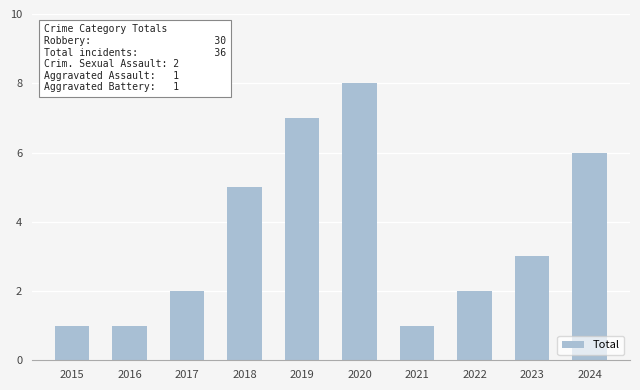

What is the difference between the maximum and minimum values?

7